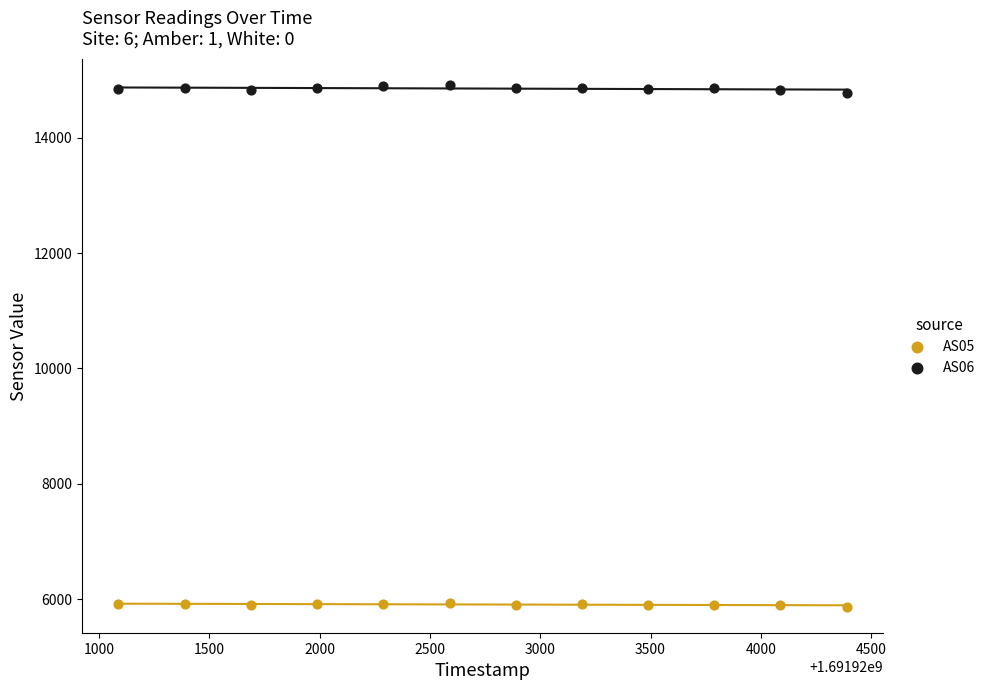

Which series reaches the minimum Y coordinate?

AS05